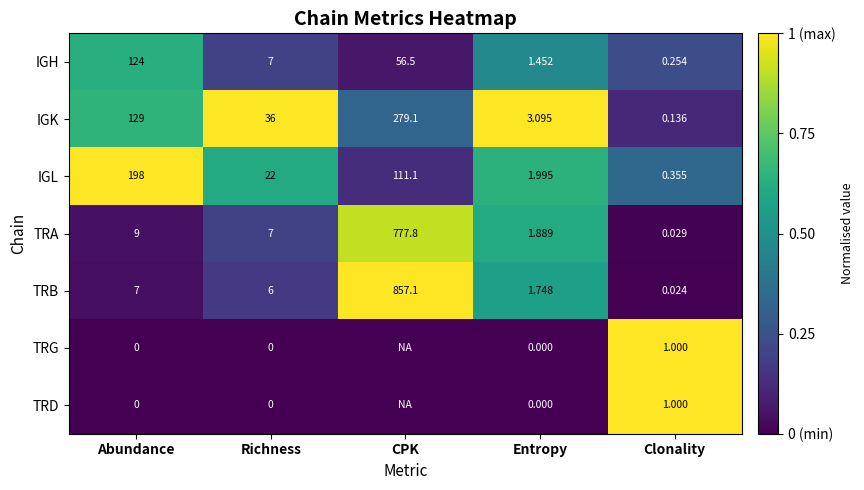

At which label is TRB closest to 428?

Abundance